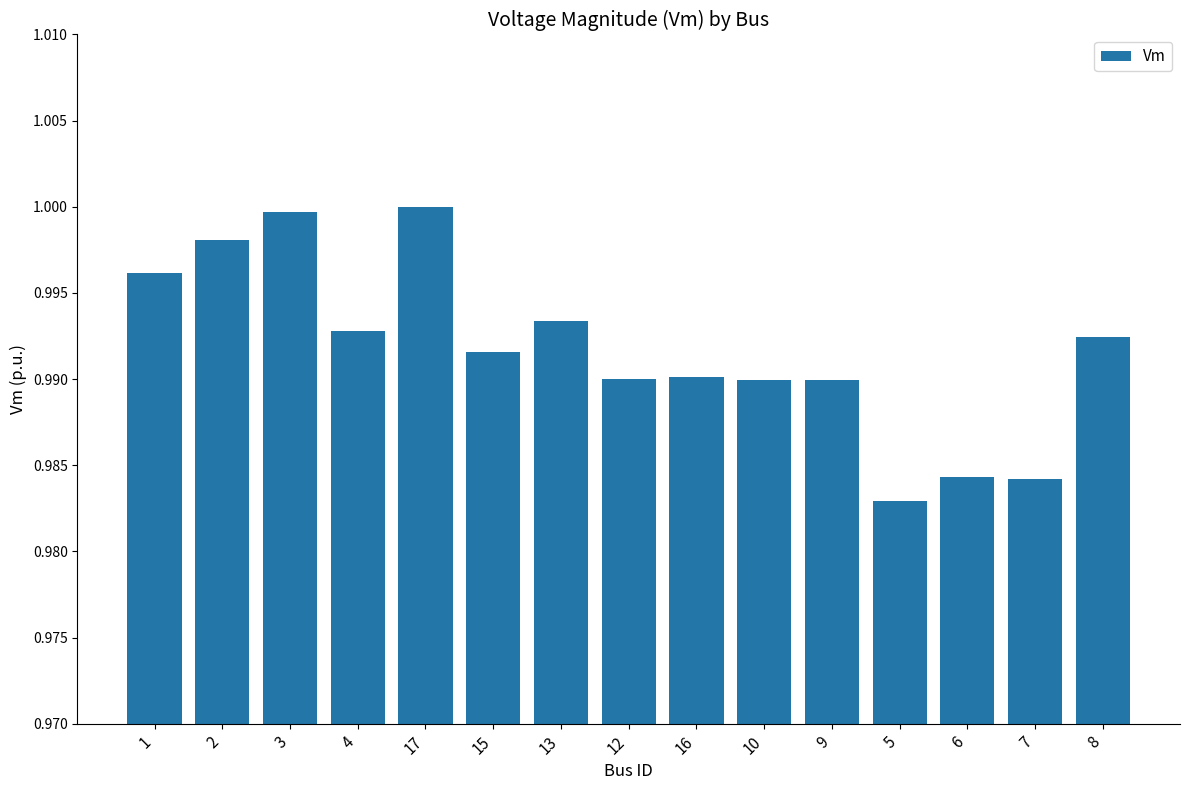

The value at 16 is 0.5. True or false?

False